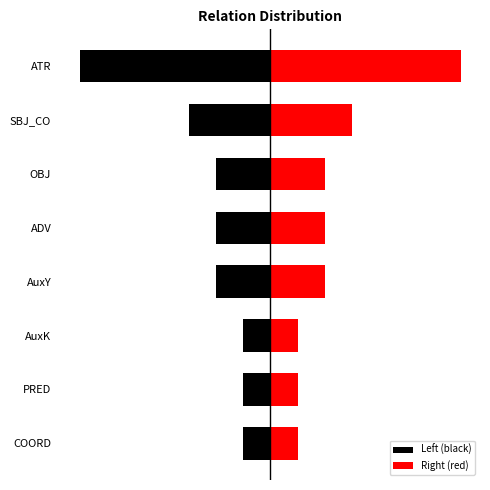

How many bars are there in each group?

2